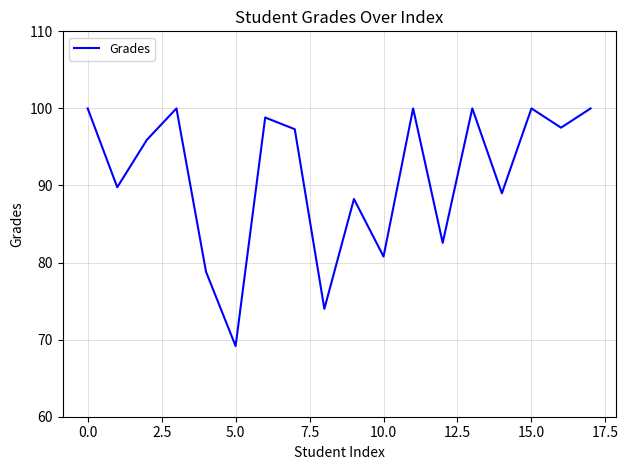

What is the smallest value displayed?

69.2